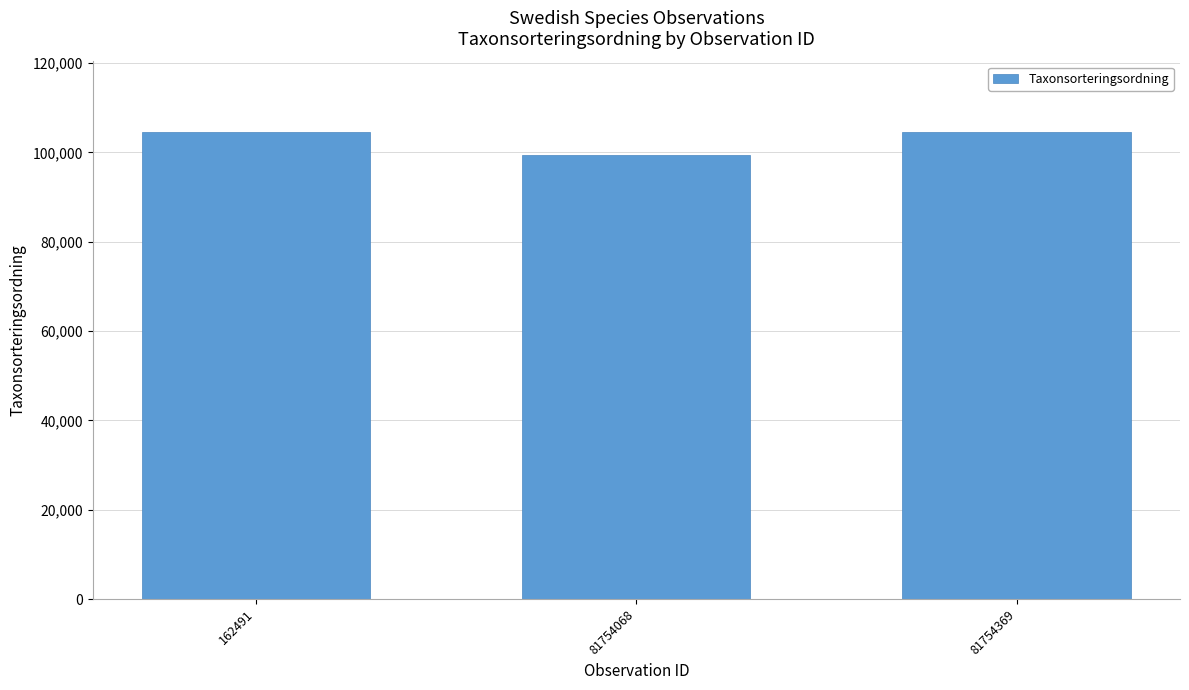

How many distinct data groups are displayed?

1